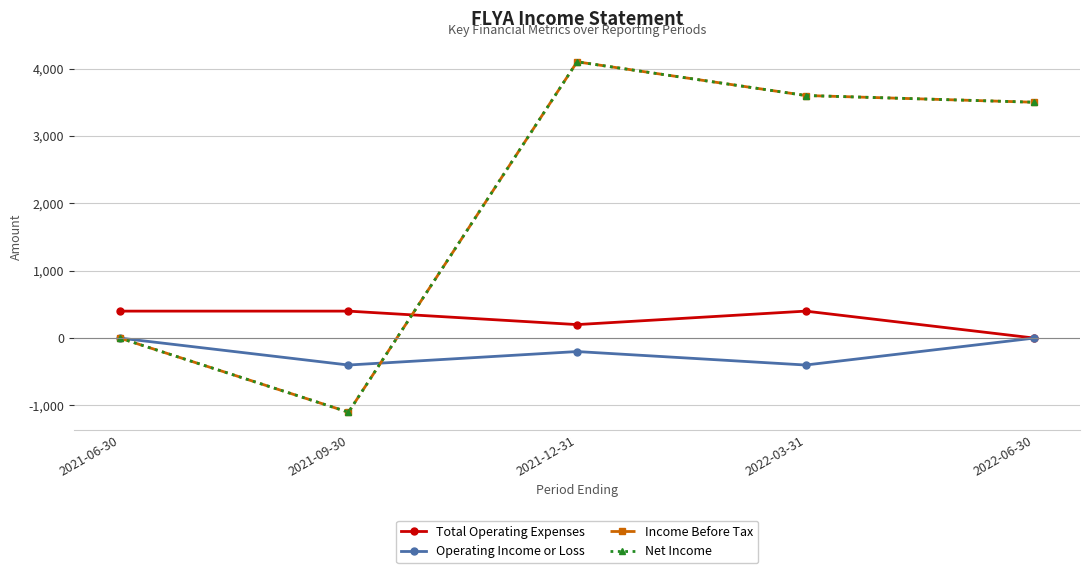

Does the chart have visible grid lines?

Yes